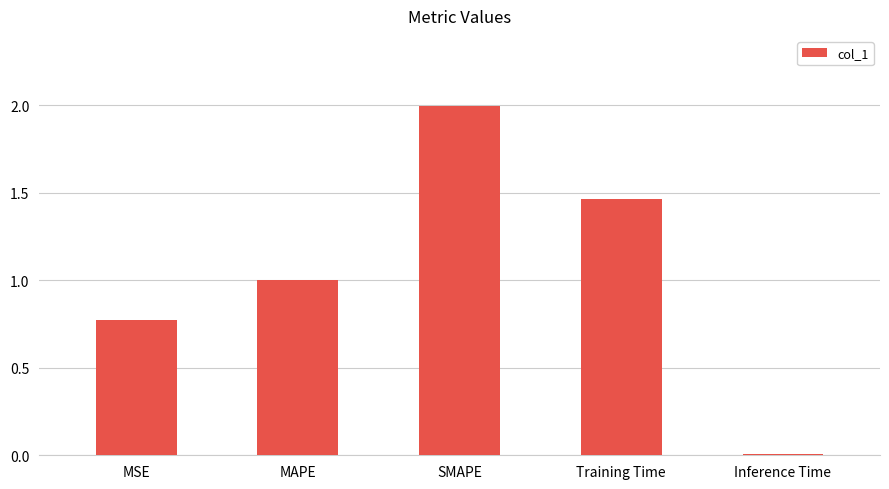

Is it true that the value at SMAPE is 1.3?

False